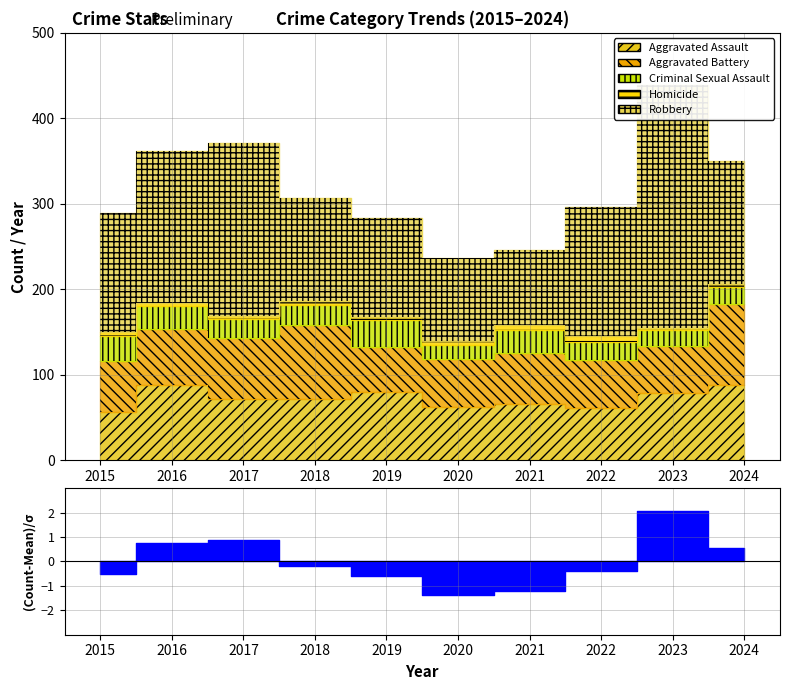

How many lines are shown in the chart?

5